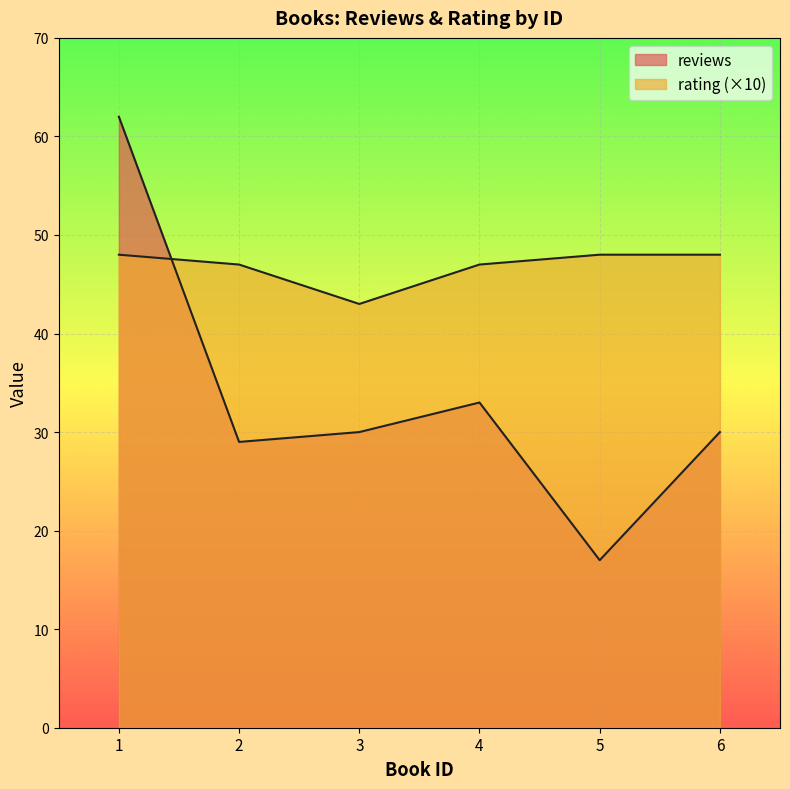

Is it true that reviews equals 8 at 5?

False